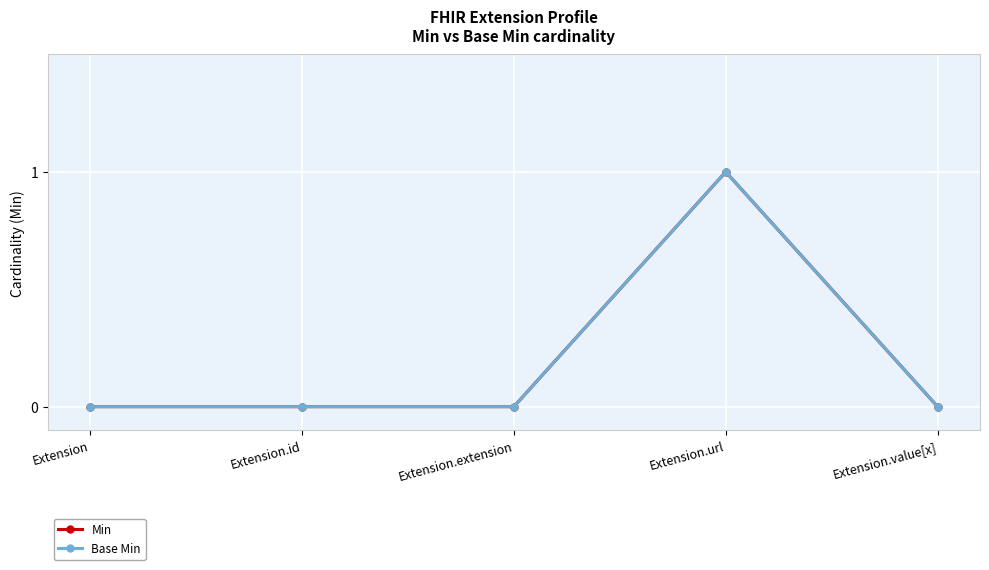

The Min series shows 1 at Extension.url. True or false?

True